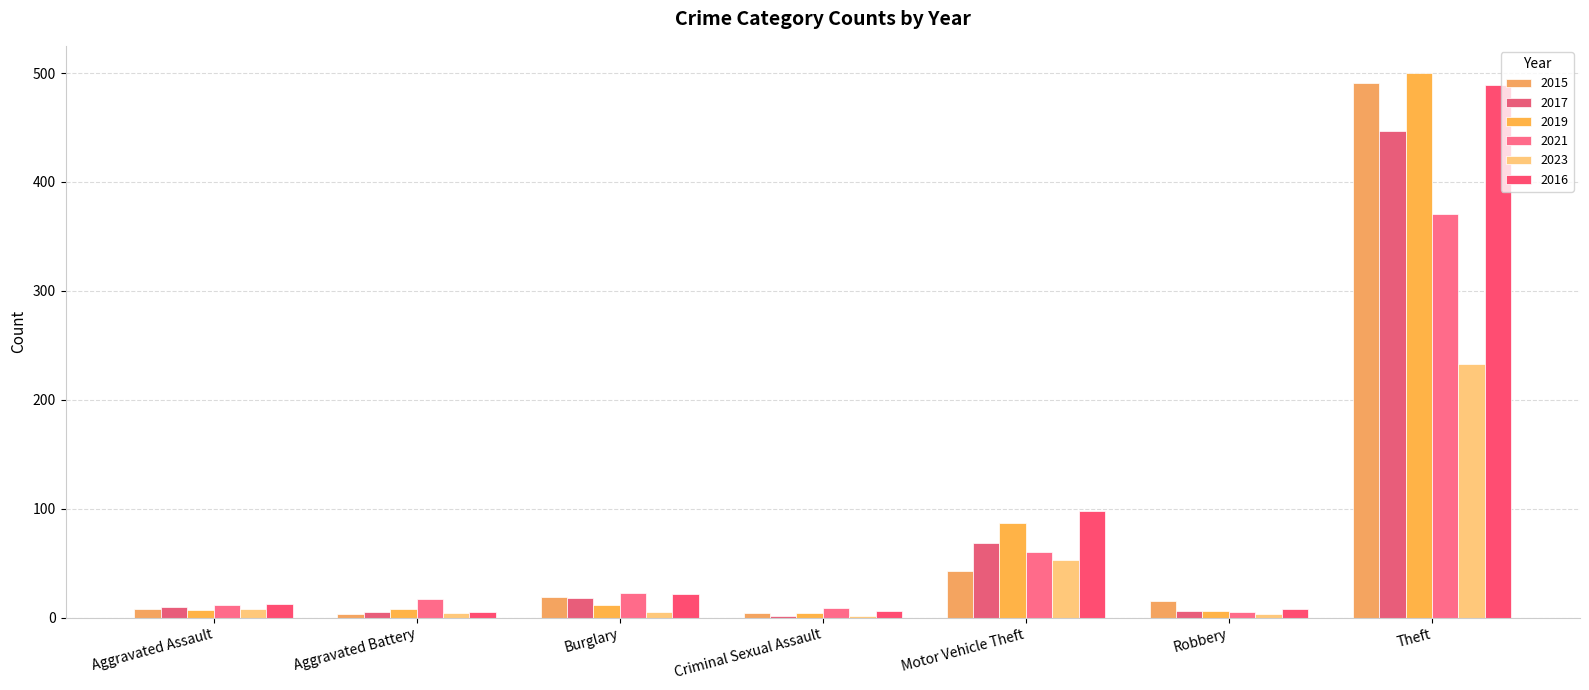

What position from the left is Criminal Sexual Assault?

4